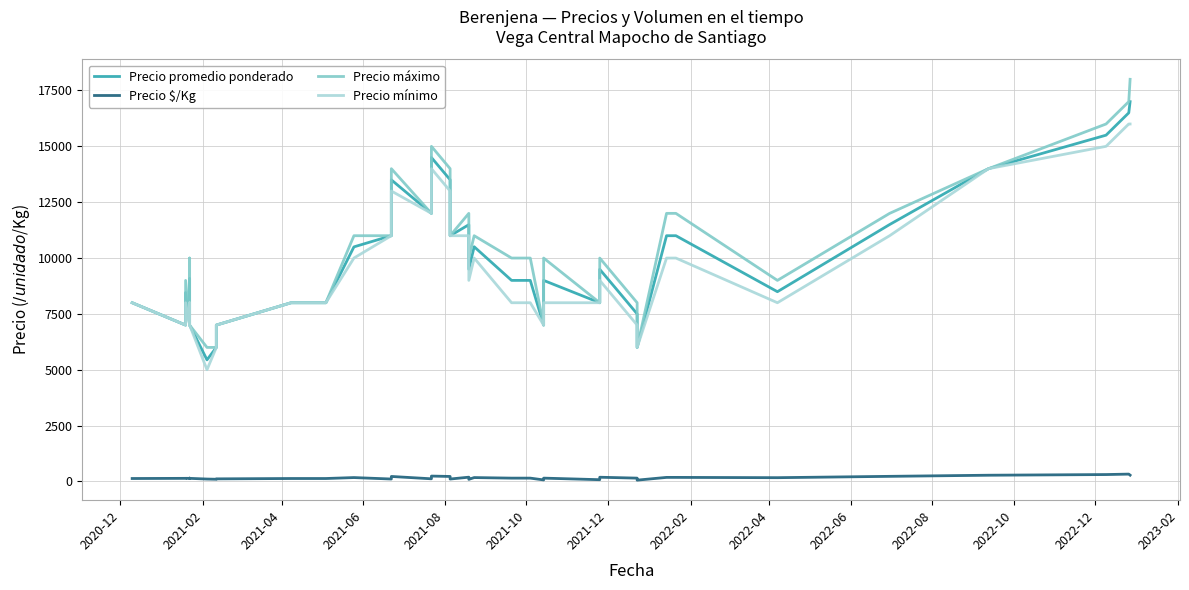

True or false: Precio $/Kg and Precio mínimo intersect in this chart.

False